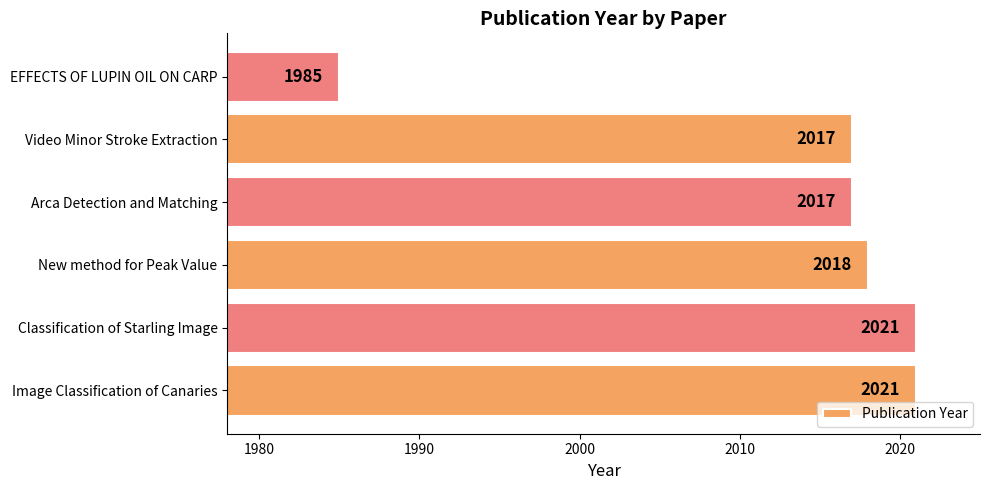

Which label corresponds to the smallest value in the chart?

EFFECTS OF LUPIN OIL ON CARP